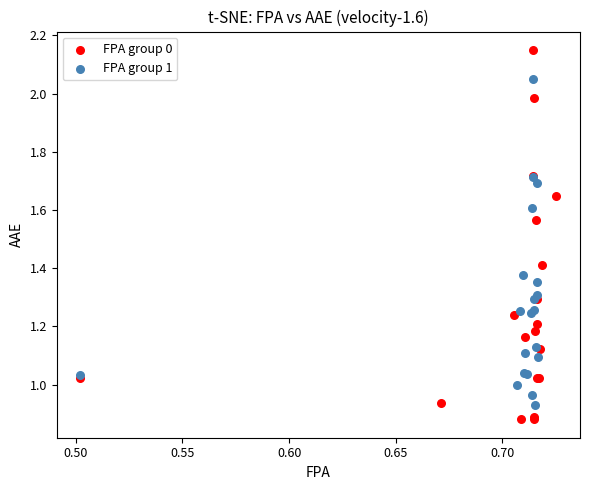

Which series reaches the maximum Y coordinate?

FPA group 0